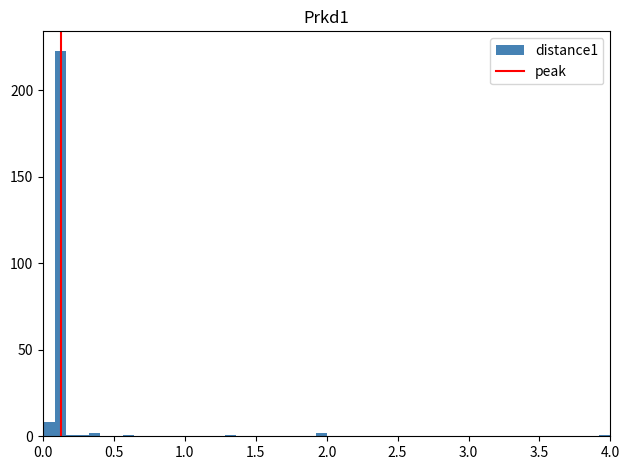

Read against the x-axis, roughly where is the centre of the tallest bar?

0.10